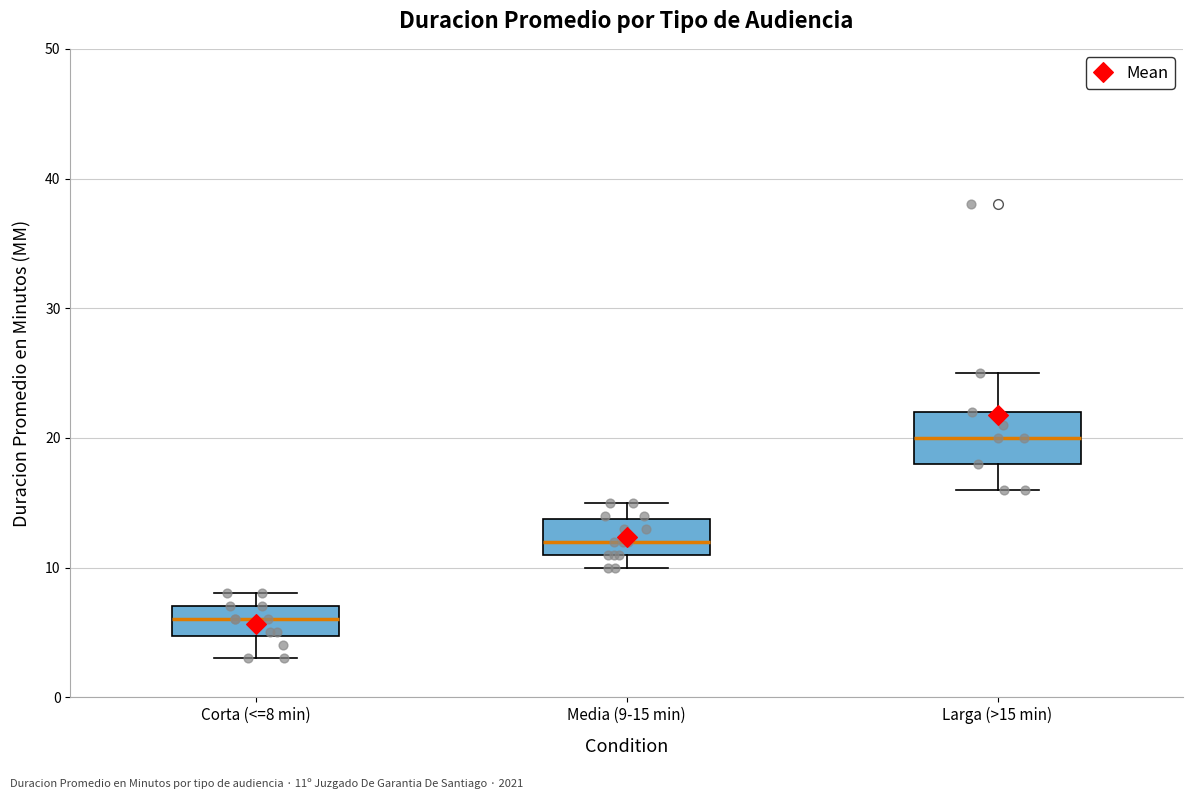

Reading left to right, transcribe this box plot: for each box, give where its median line is, the range the box spans, and where its two whiskers end, as read against the y-axis. The values are not printed on the chart, so give them approximately, as read against the axis.

Corta (<=8 min): median 6, box 5 to 7, whiskers 3 to 8
Media (9-15 min): median 12, box 11 to 14, whiskers 10 to 15
Larga (>15 min): median 20, box 18 to 22, whiskers 16 to 25